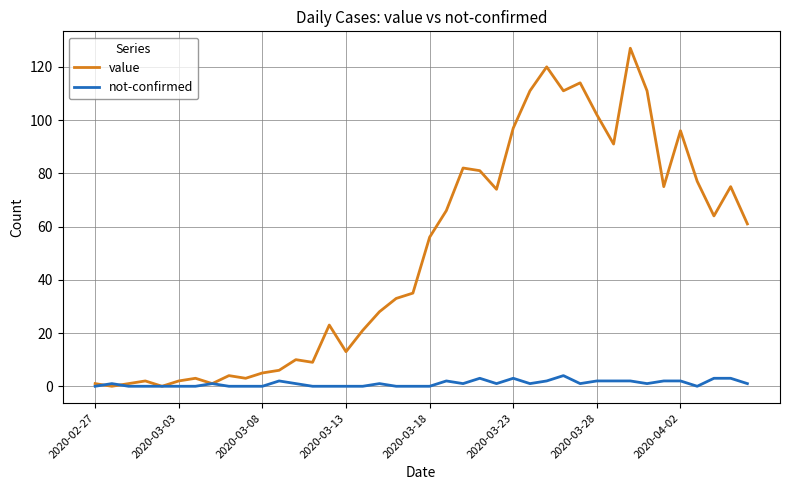

List the series in order of their peak value, lowest first.

not-confirmed, value